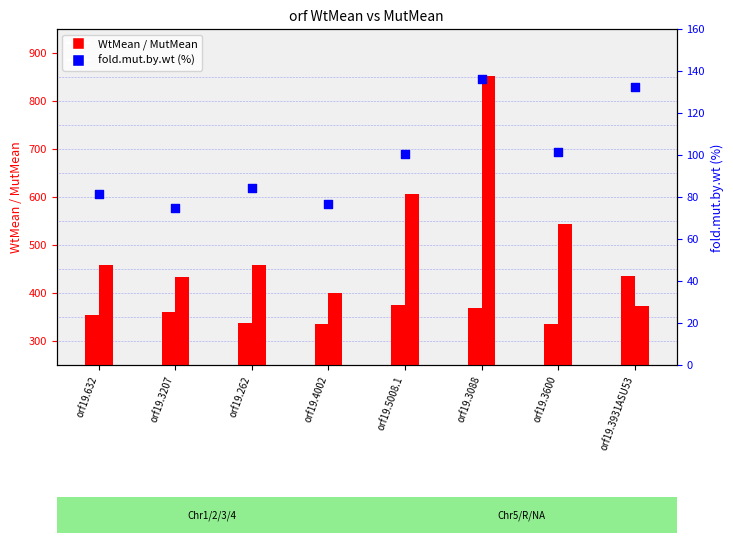

At how many categories does at least one series exceed 479?

3